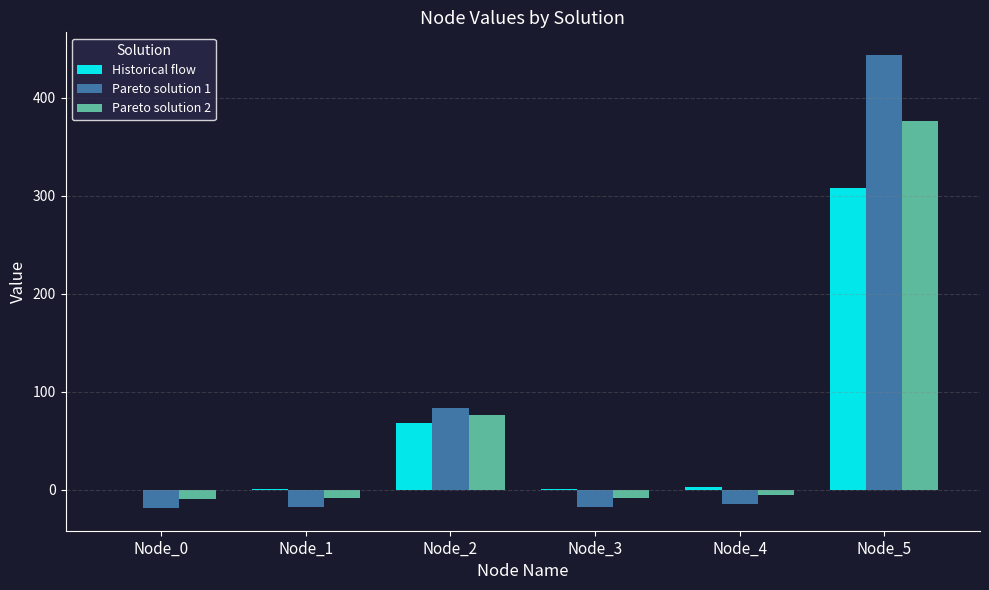

What is the total value across all series at Node_2?

228.5